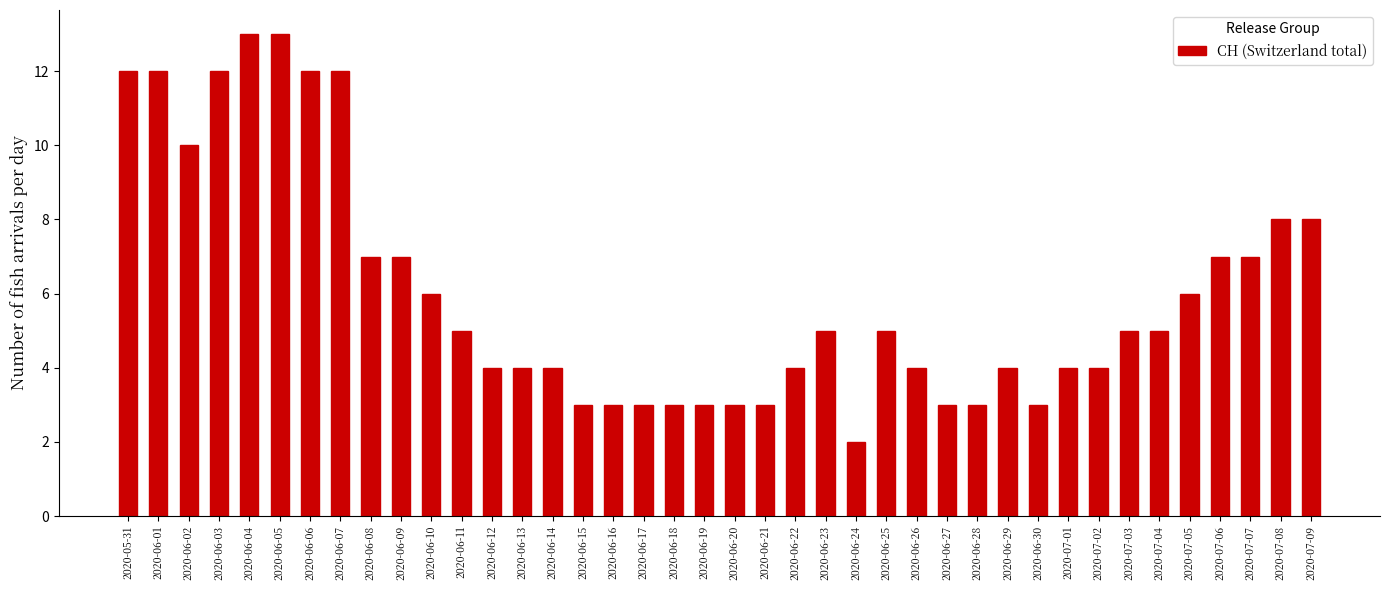

What is the greatest value displayed?

13